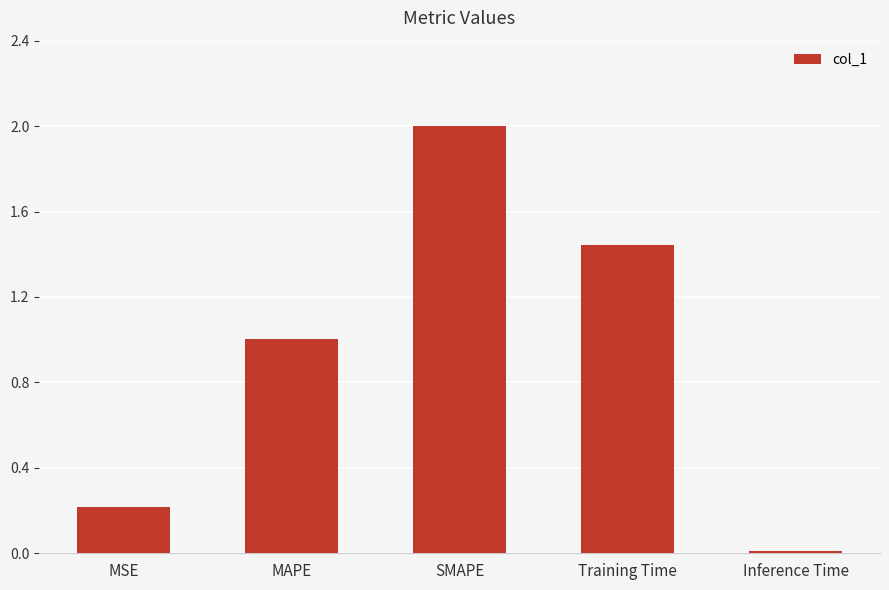

What is the sum of all values?

4.7